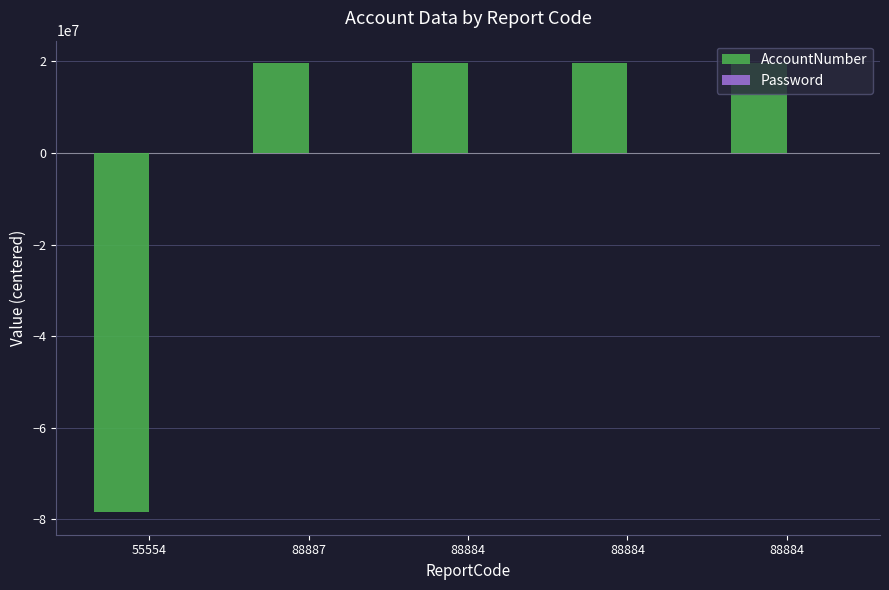

Does the chart contain any negative values?

Yes